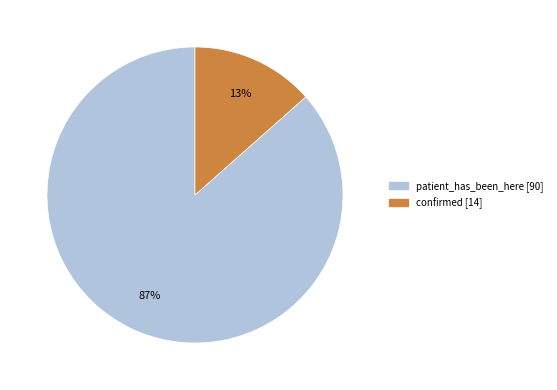

Which slice represents more than half of the pie?

patient_has_been_here